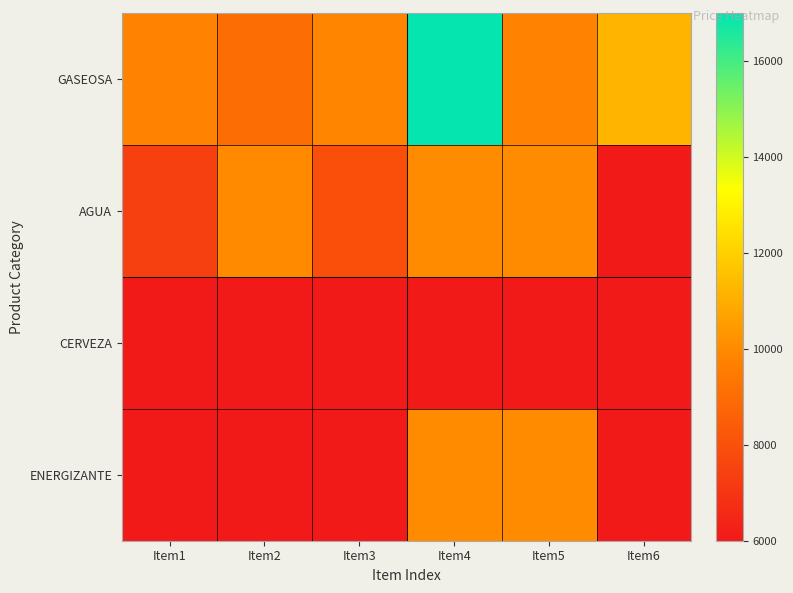

Count the number of data series in this chart.

4